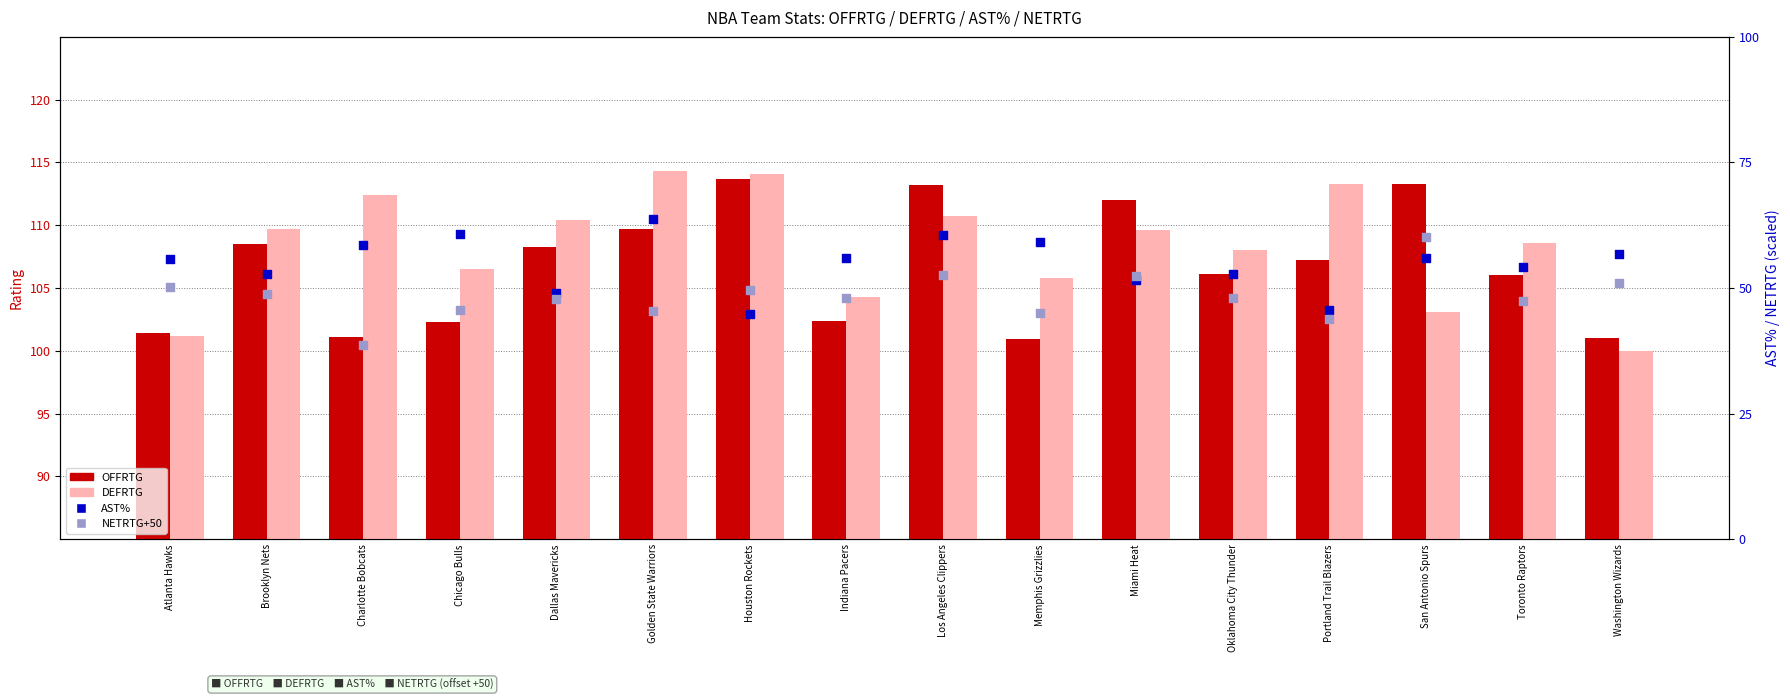

What are all the series names shown in the legend?

OFFRTG, DEFRTG, AST%, NETRTG (+50 offset)